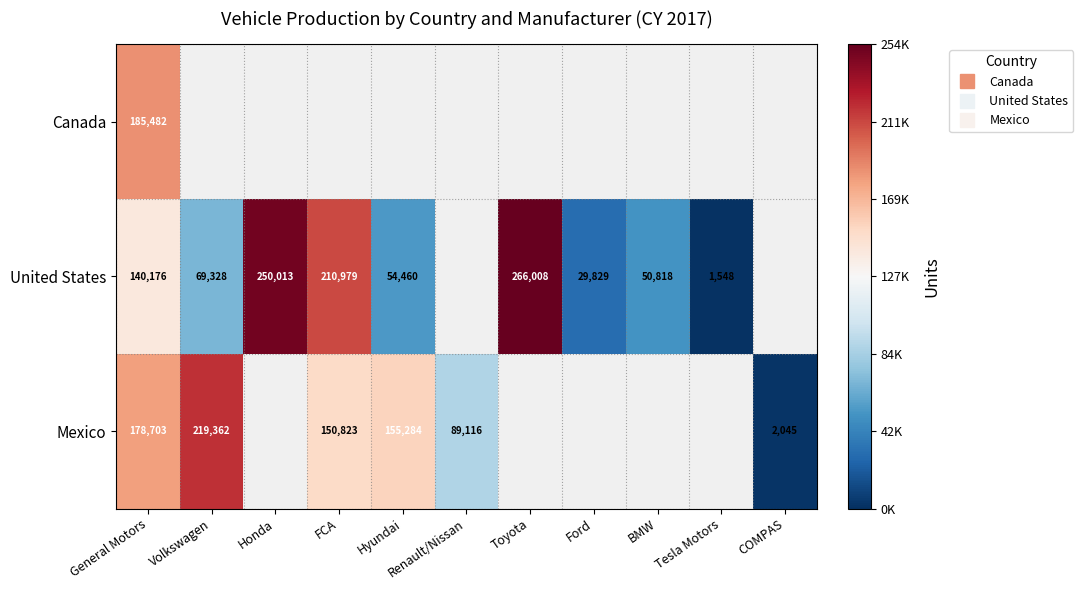

List the series in order of their overall mean, highest first.

Canada, United States, Mexico